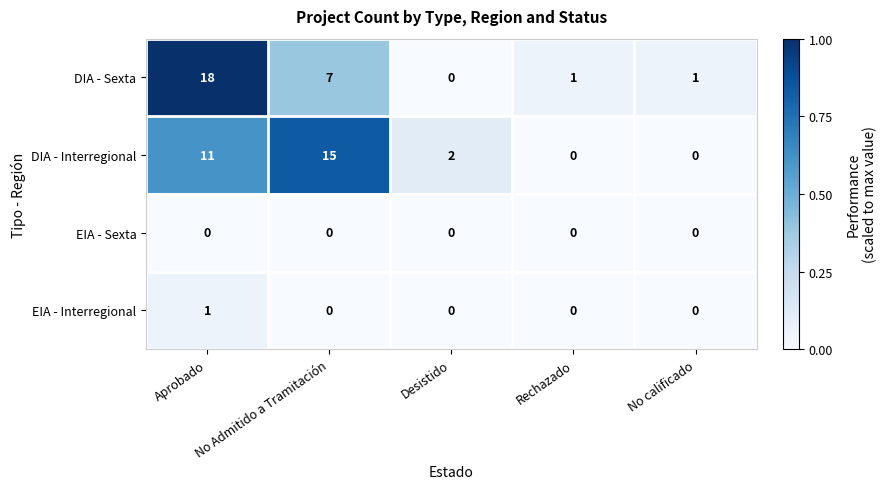

What is the difference between the highest and lowest values at Desistido?

2